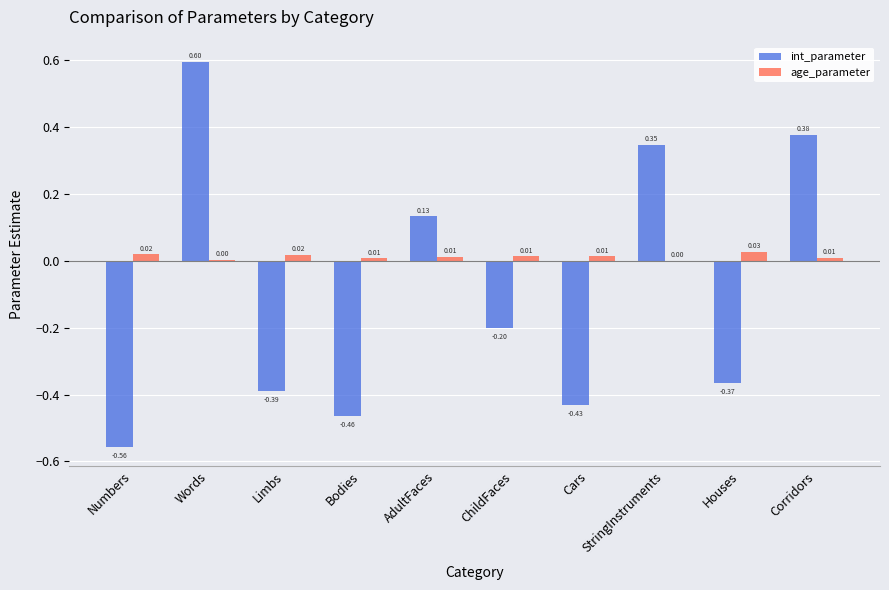

Where is int_parameter nearest to the value 0?

AdultFaces